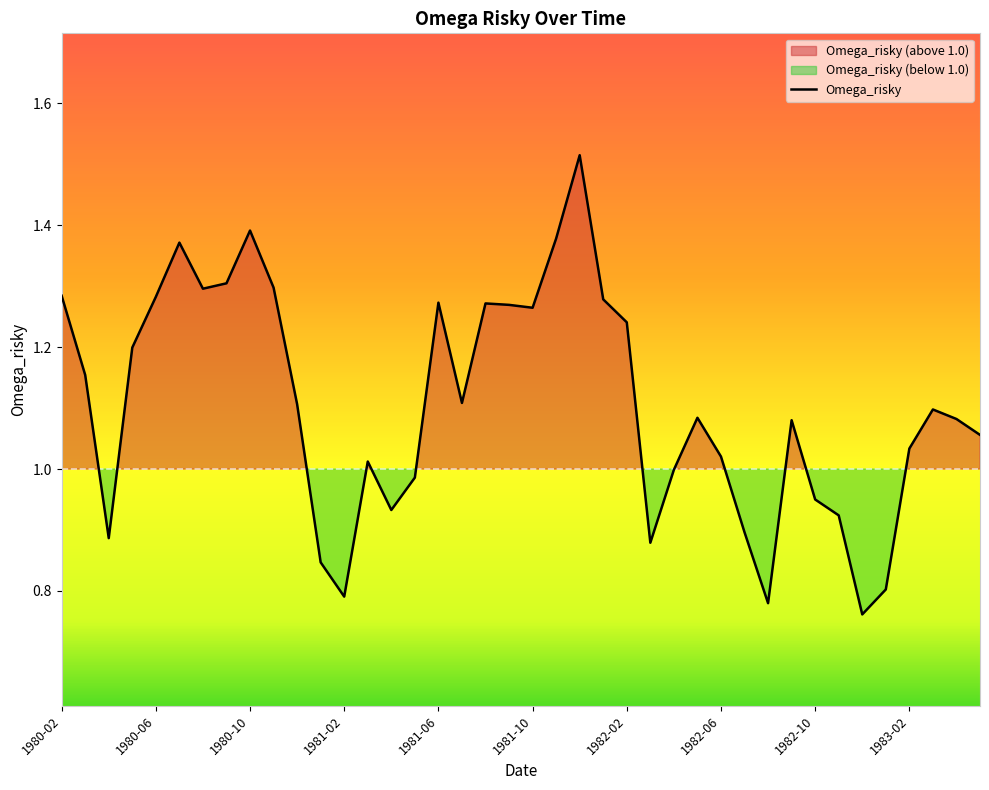

How many points are higher than both their immediate neighbors (excluding endpoints)?

9